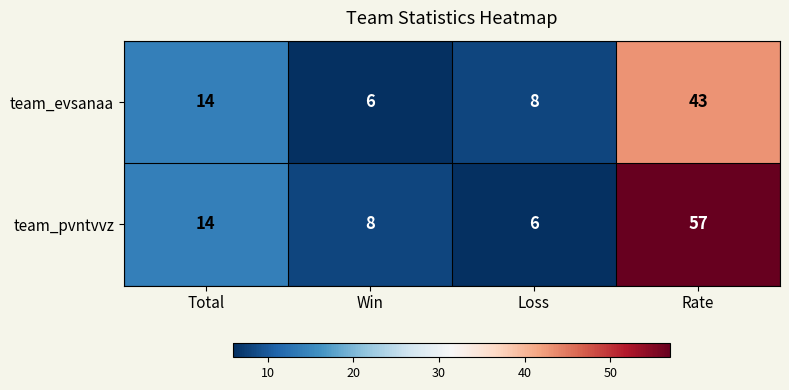

What is the difference between the second highest and second lowest values in the team_pvntvvz series?

6